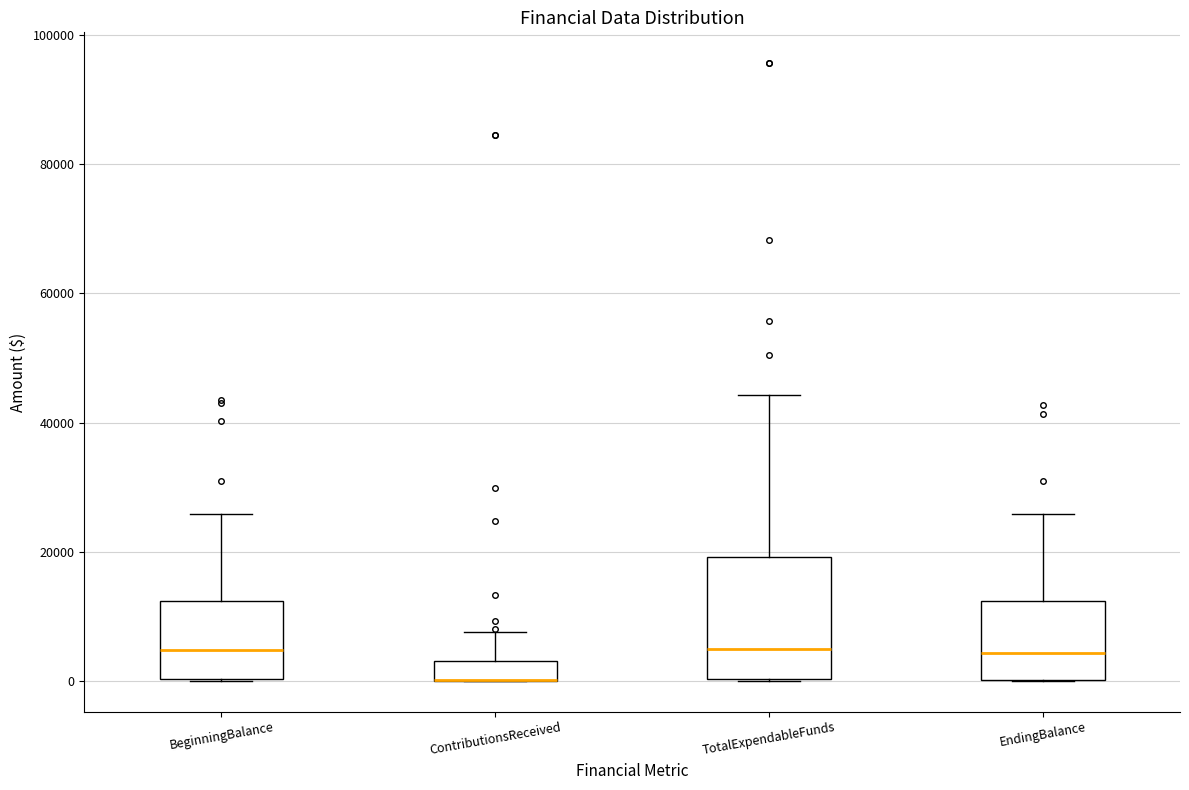

Where is the upper edge of the box for ContributionsReceived on the y-axis? The values are not printed on the chart, so give them approximately, as read against the axis.

4000